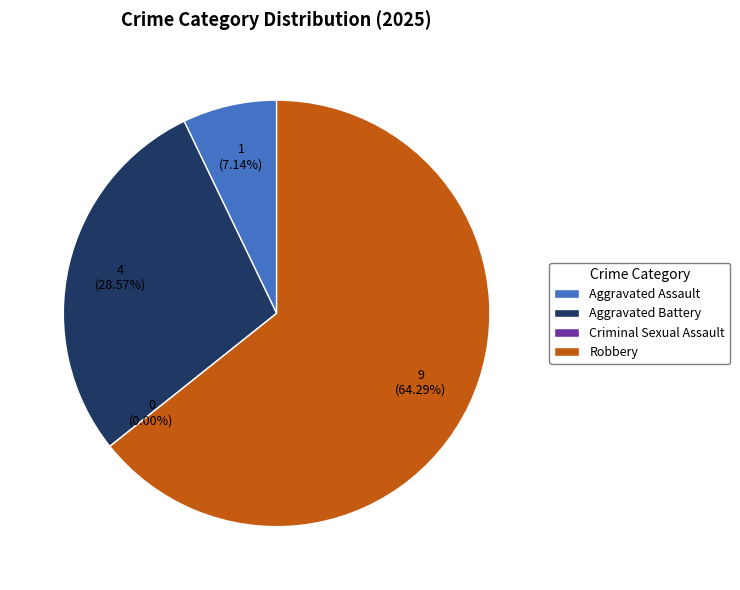

What is the smallest slice in the pie chart?

Criminal Sexual Assault